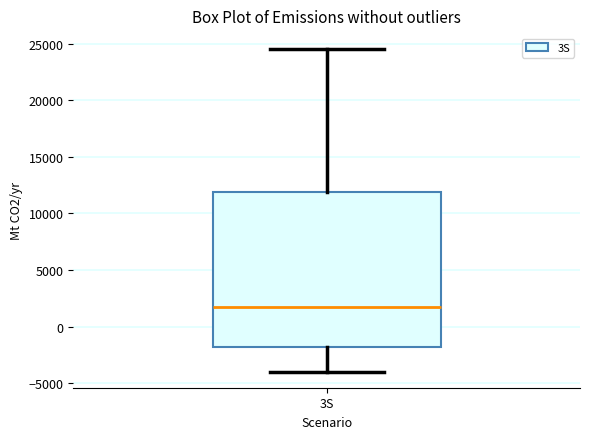

Where does the median line of the box for 3S sit on the y-axis? The values are not printed on the chart, so give them approximately, as read against the axis.

1500